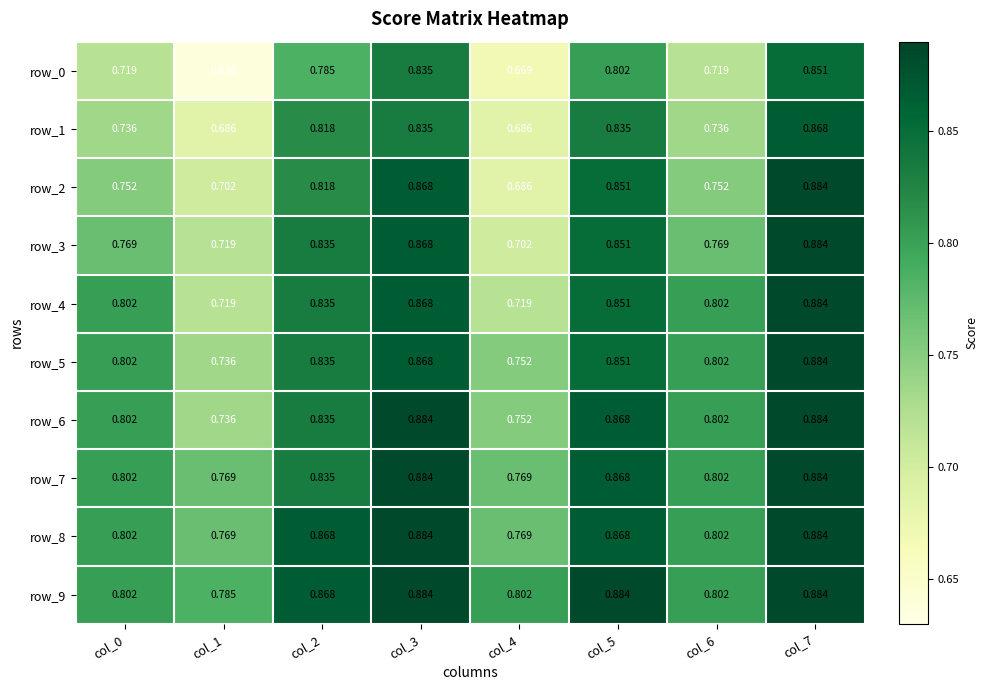

True or false: row_3 has a value of 0.8 at col_0.

True